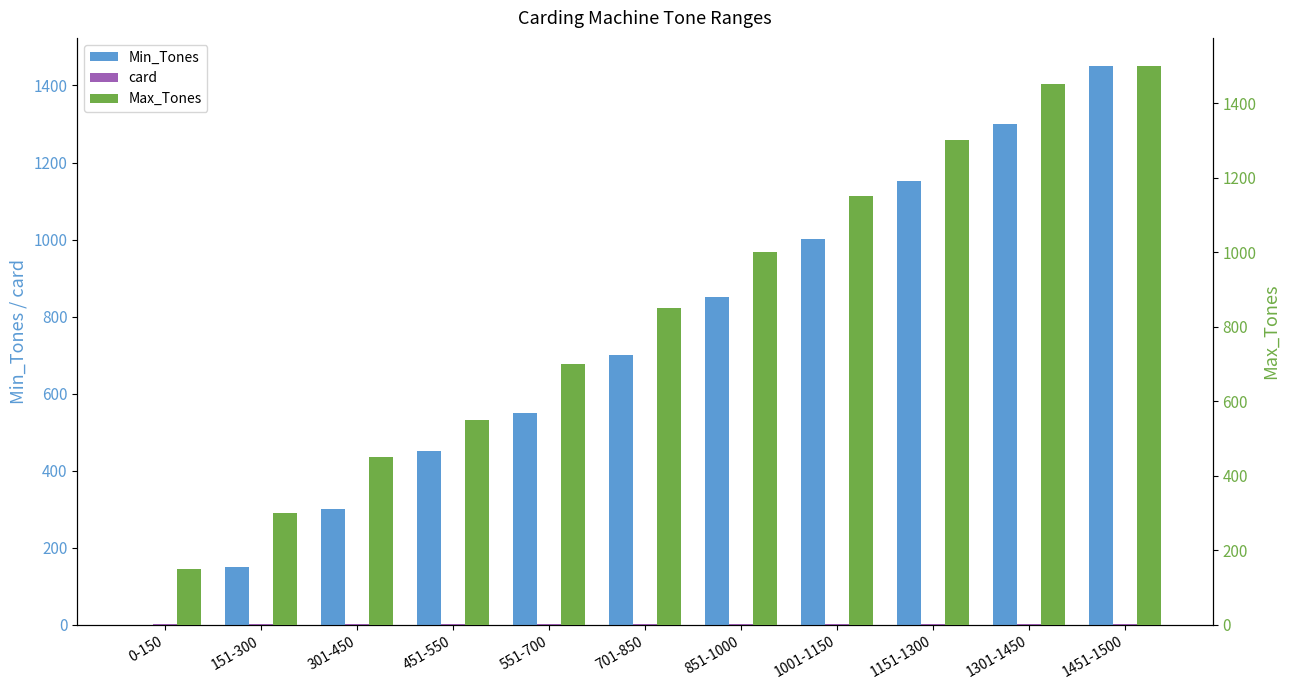

Rank the categories by Min_Tones value from lowest to highest.

0-150, 151-300, 301-450, 451-550, 551-700, 701-850, 851-1000, 1001-1150, 1151-1300, 1301-1450, 1451-1500